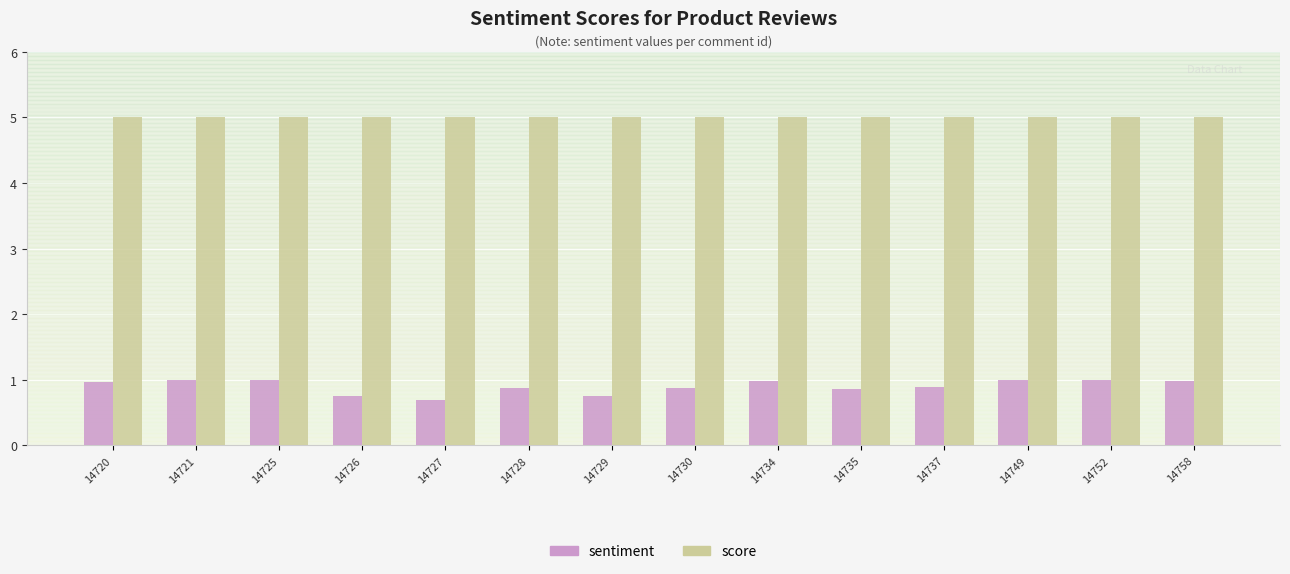

What is the smallest value displayed?

0.7